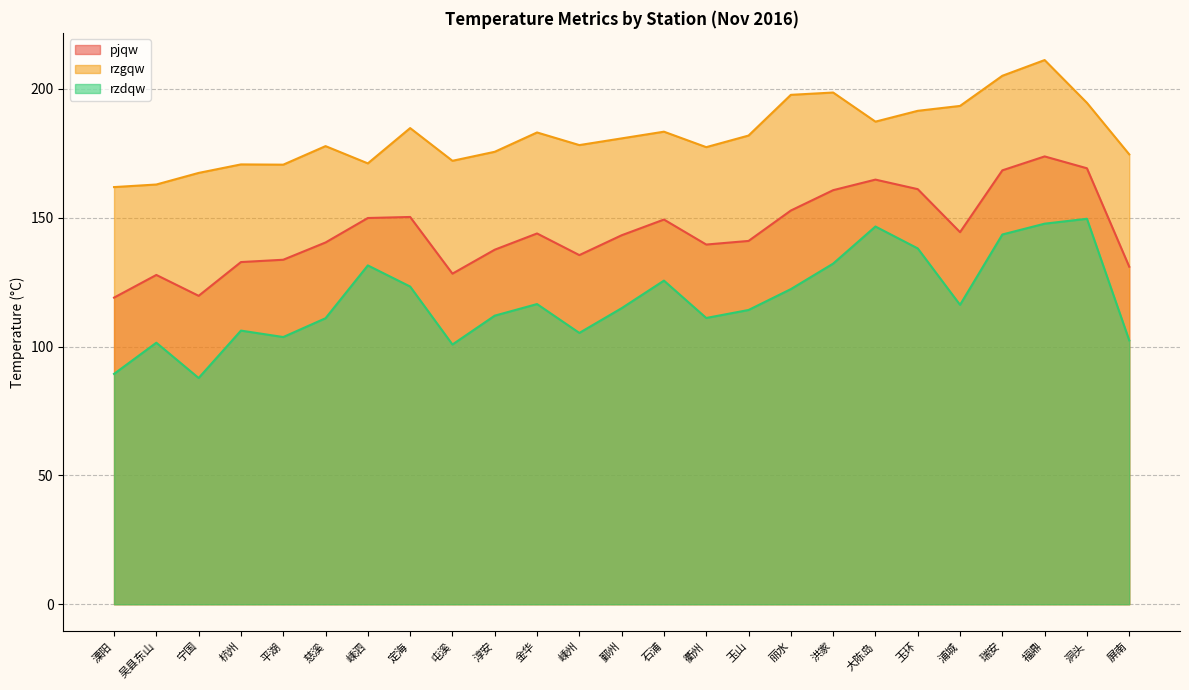

At how many categories does at least one series exceed 116?

25